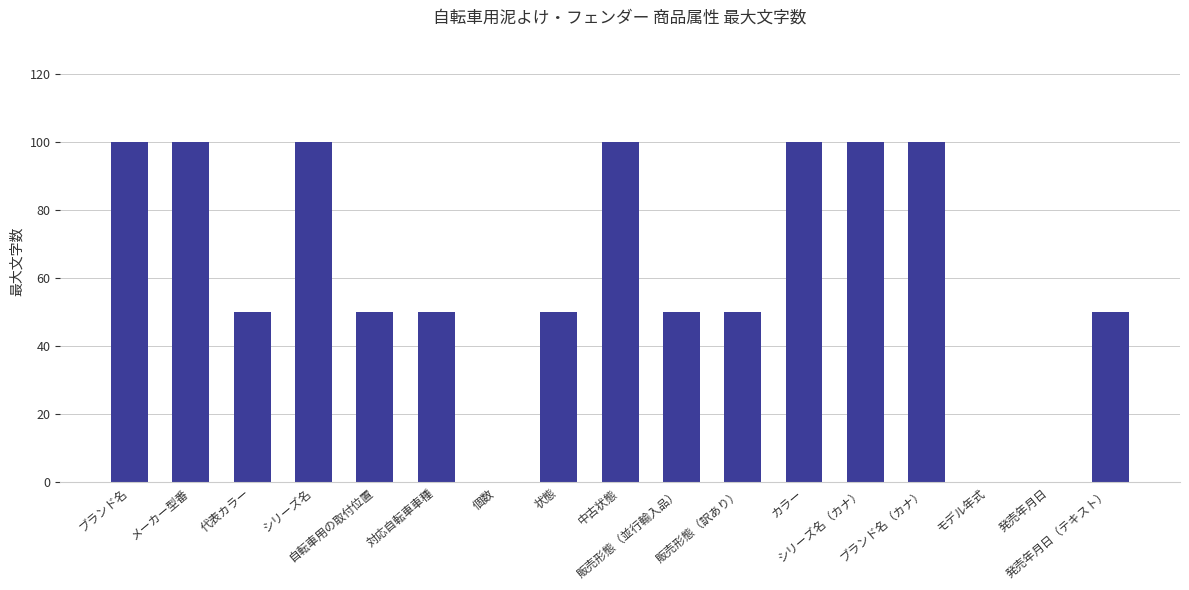

What is the change in value from 対応自転車車種 to 個数?

-50